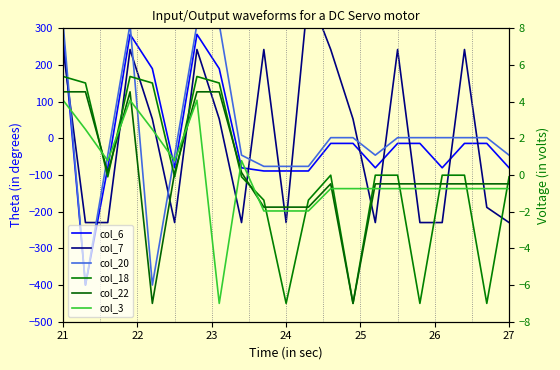

Does the chart display data point markers on the line(s)?

No